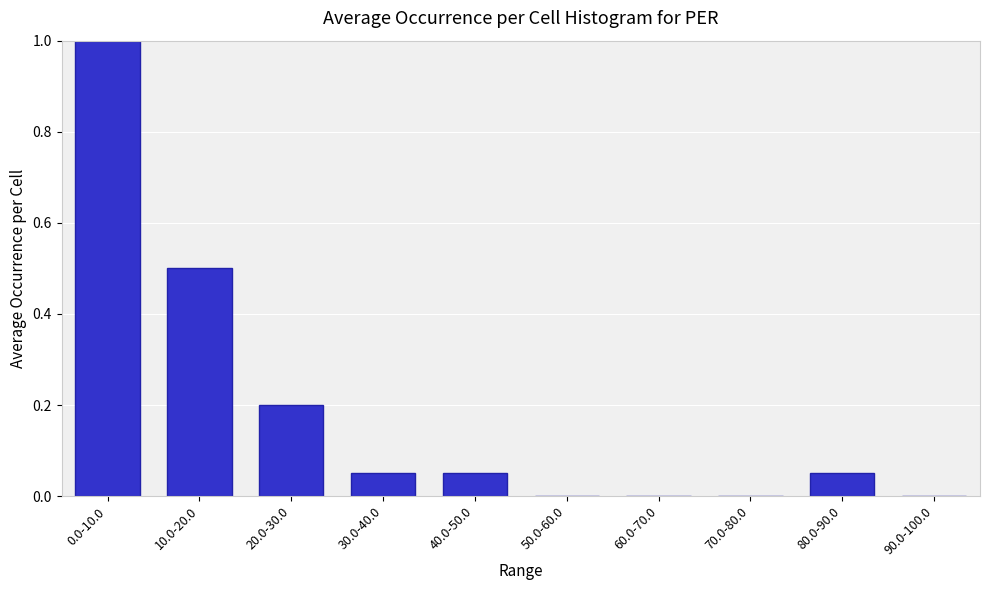

What is the sum of all values?

1.9